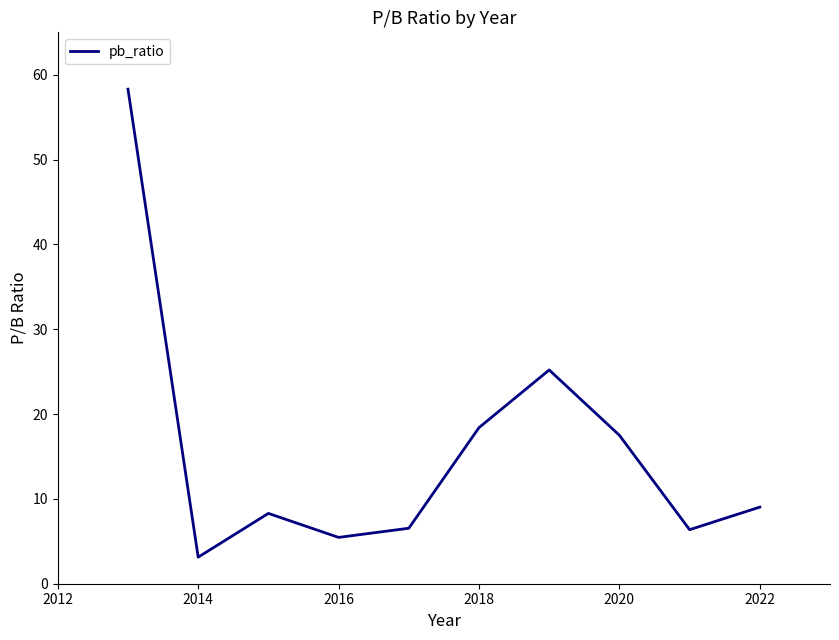

What is the sum of all values?

158.2